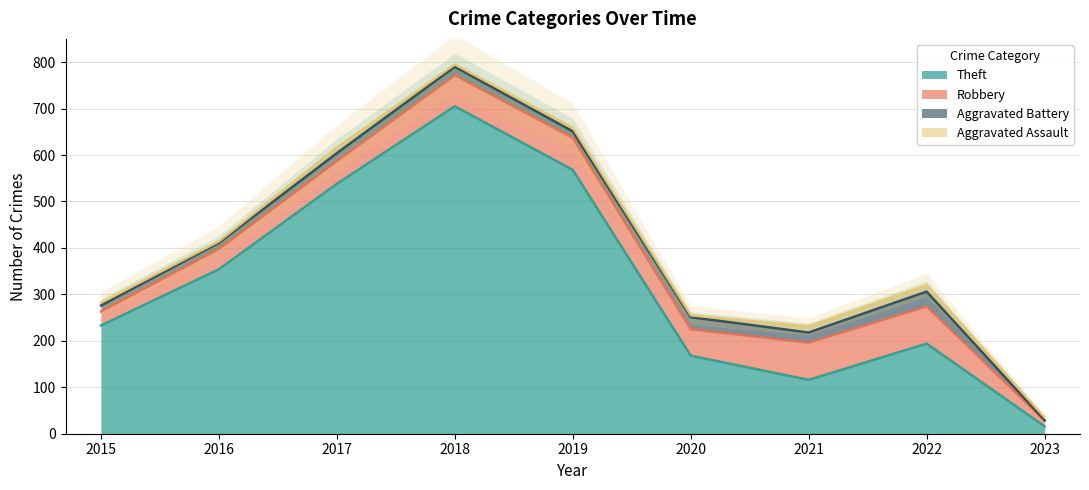

What is the difference between the maximum and minimum values in the Aggravated Assault series?

11